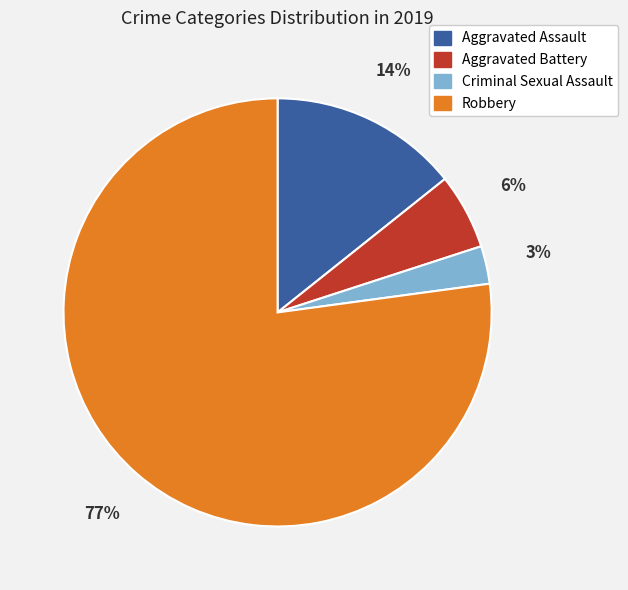

How many slices are in this pie chart?

4